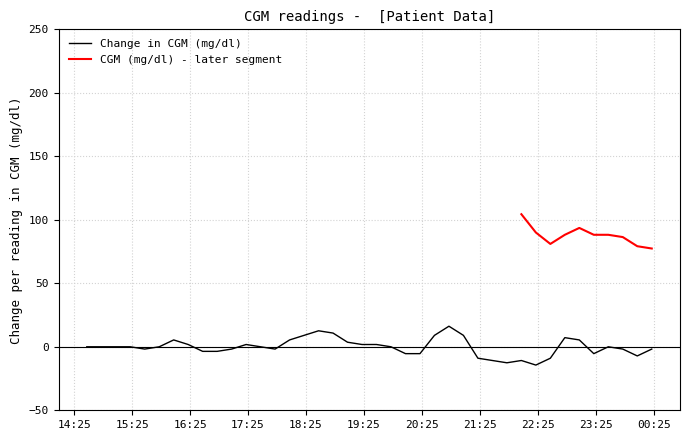

At which label is the value closest to 0?

2021-06-15 14:38